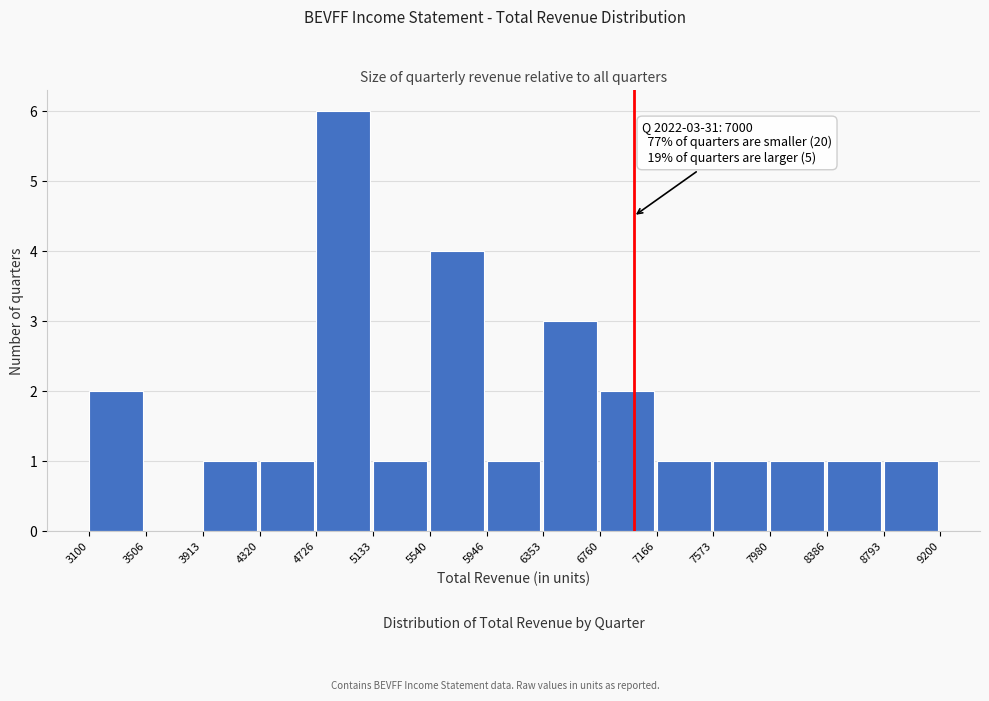

Which range on the x-axis has the tallest bar?

4726 to 5133